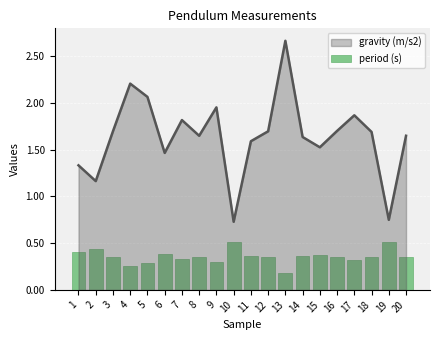

Which category has the highest value in the gravity (m/s2) series?

13